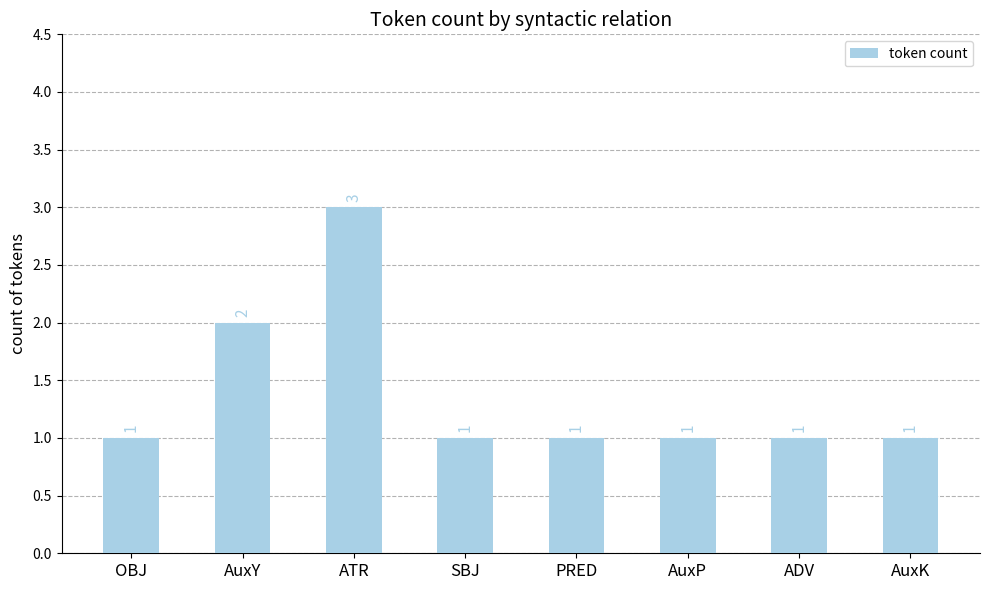

Reading left to right, transcribe all the data shown in this chart.

1	2	3	1	1	1	1	1